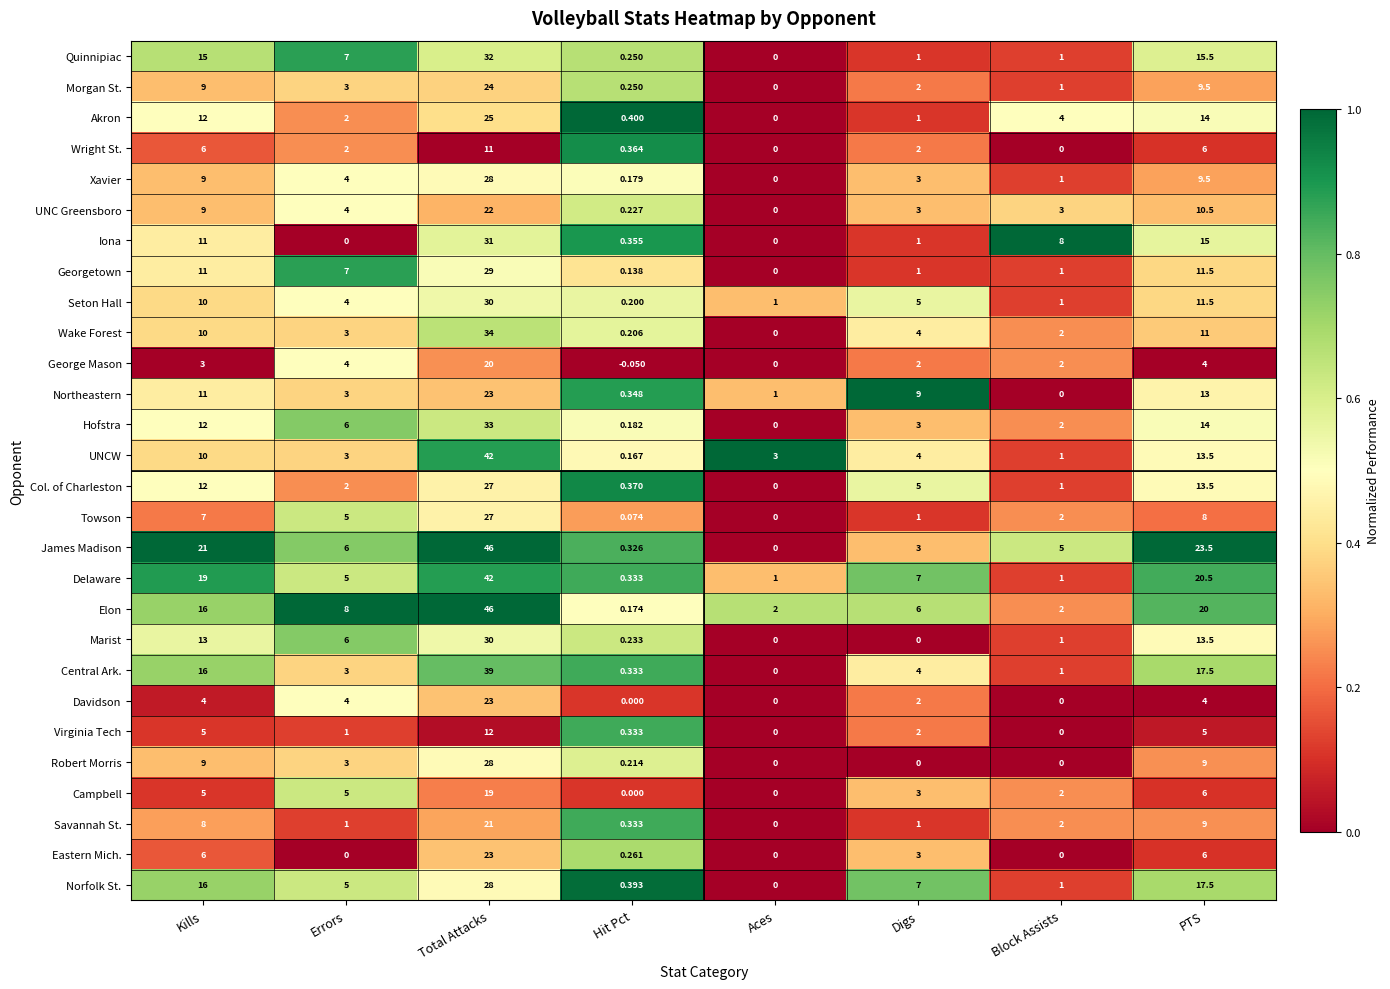

Count the number of data series in this chart.

28